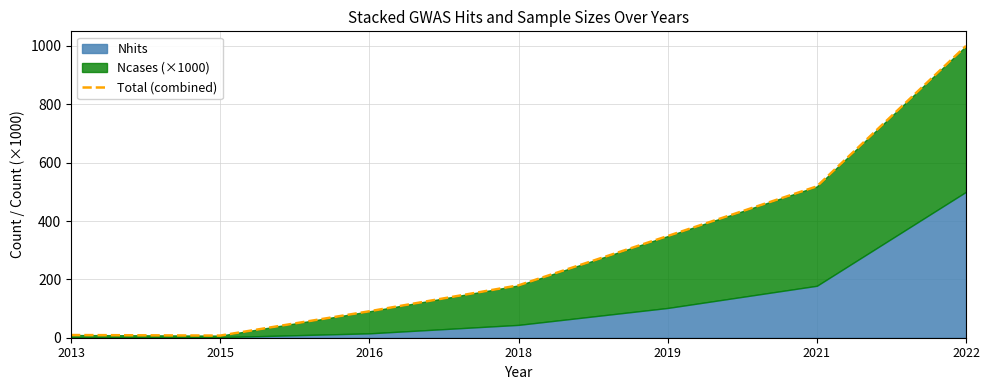

Where is the data nearest to the value 503?

2021